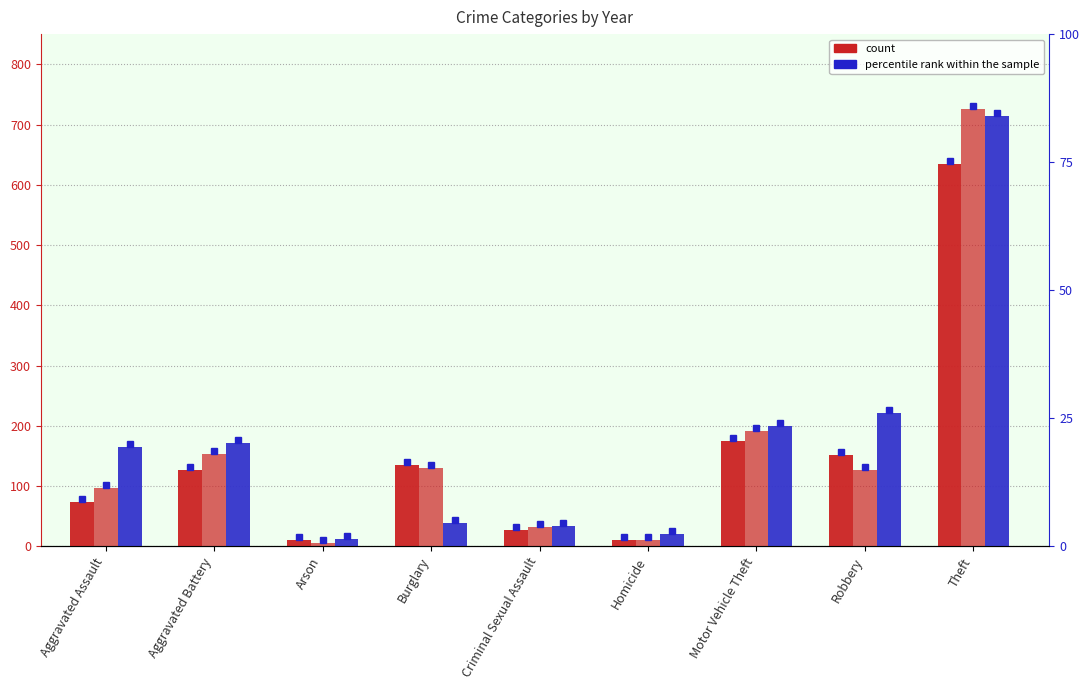

Which series has the widest spread of values?

2019